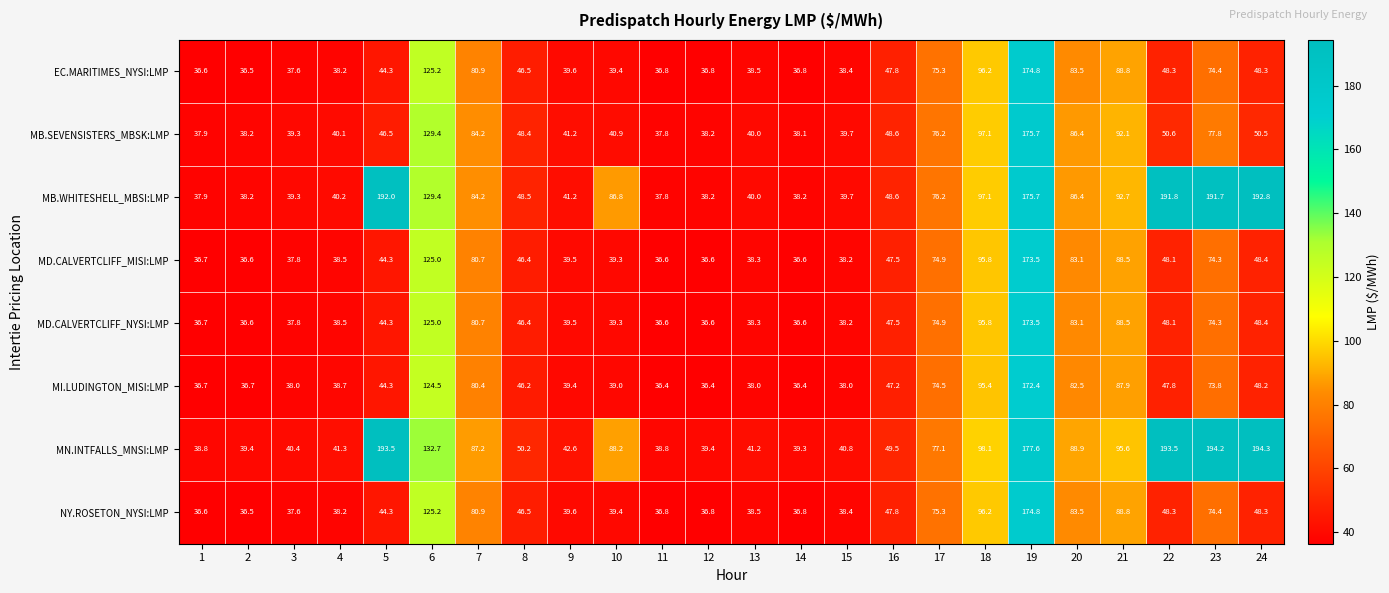

Which series has the widest spread of values?

MN.INTFALLS_MNSI:LMP